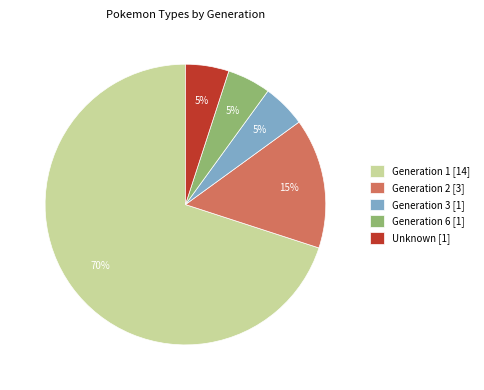

Do Generation 1 [14] and Generation 2 [3] together represent more than half of the pie?

Yes